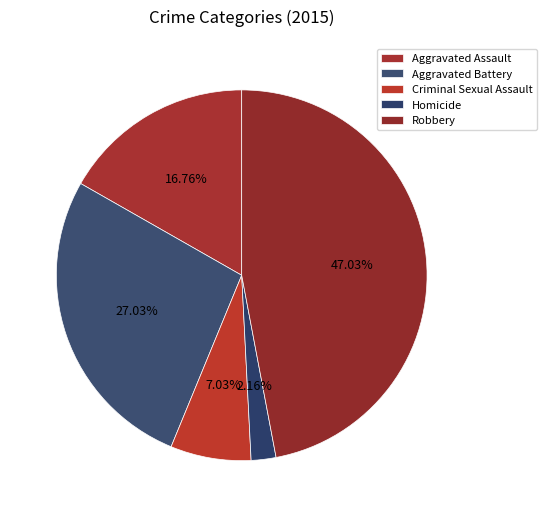

Is the sum of Criminal Sexual Assault and Aggravated Battery greater than half?

No